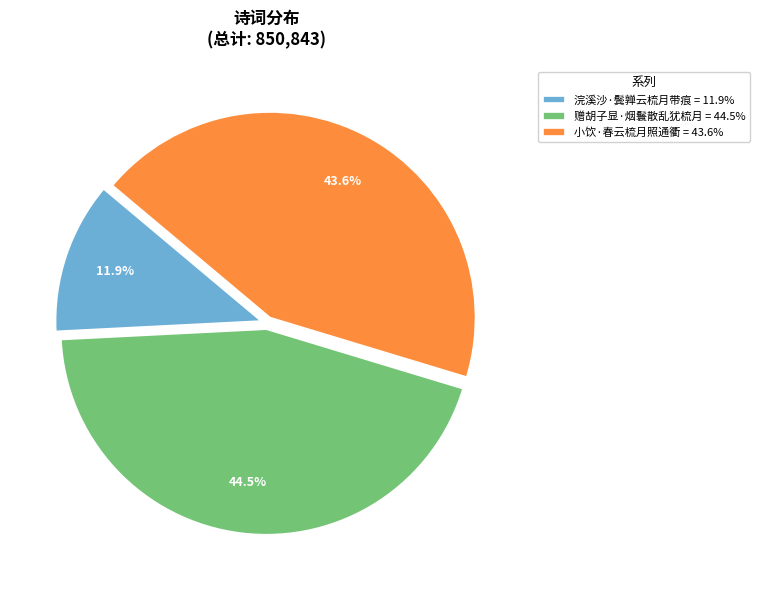

Between 浣溪沙·鬓亸云梳月带痕 and 赠胡子显·烟鬟散乱犹梳月, which is larger?

赠胡子显·烟鬟散乱犹梳月